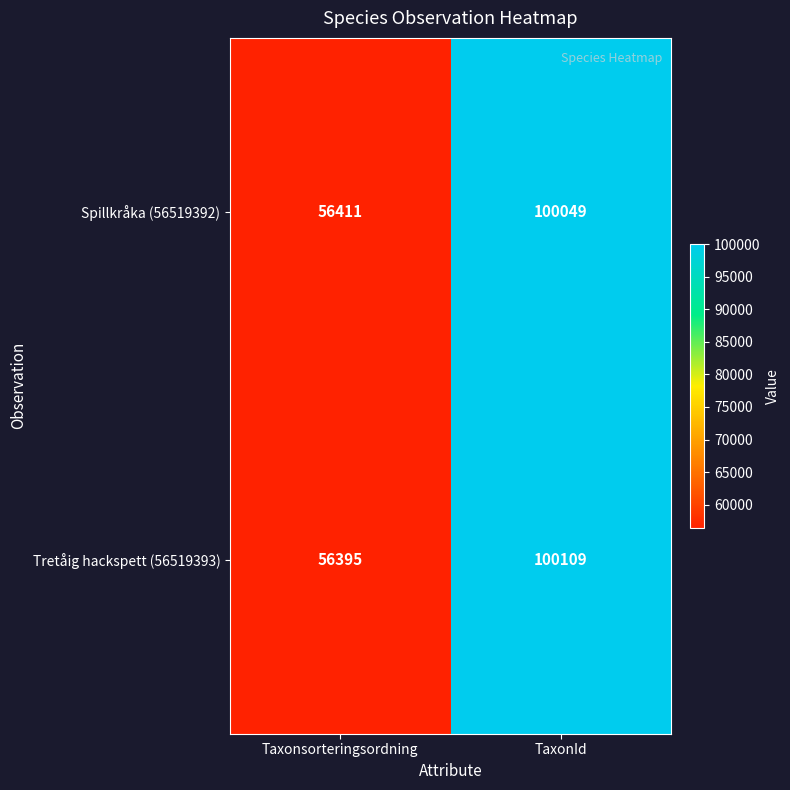

What value does the Spillkråka (56519392) series have at TaxonId?

100049